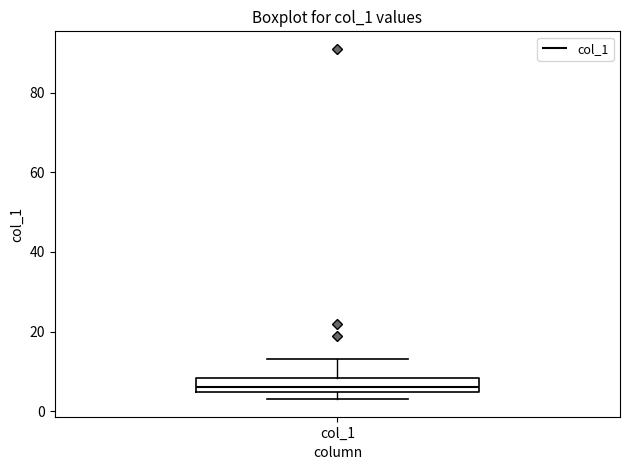

Where does the median line of the box for col_1 sit on the y-axis? The values are not printed on the chart, so give them approximately, as read against the axis.

6